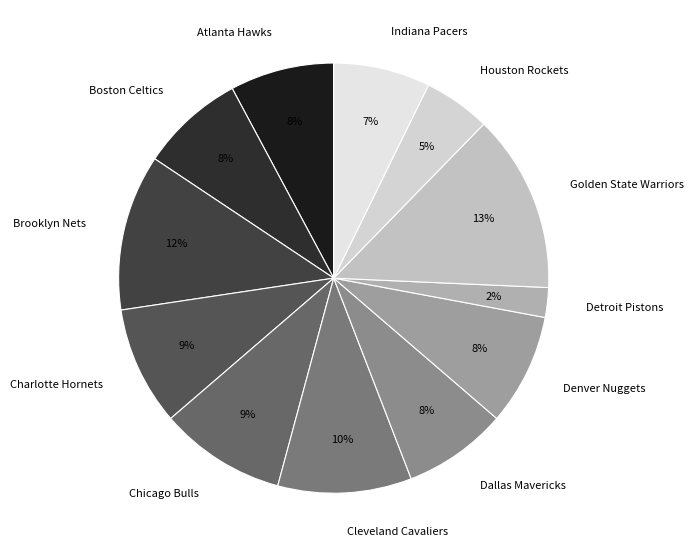

Is it true that Dallas Mavericks is 8% of the pie?

True